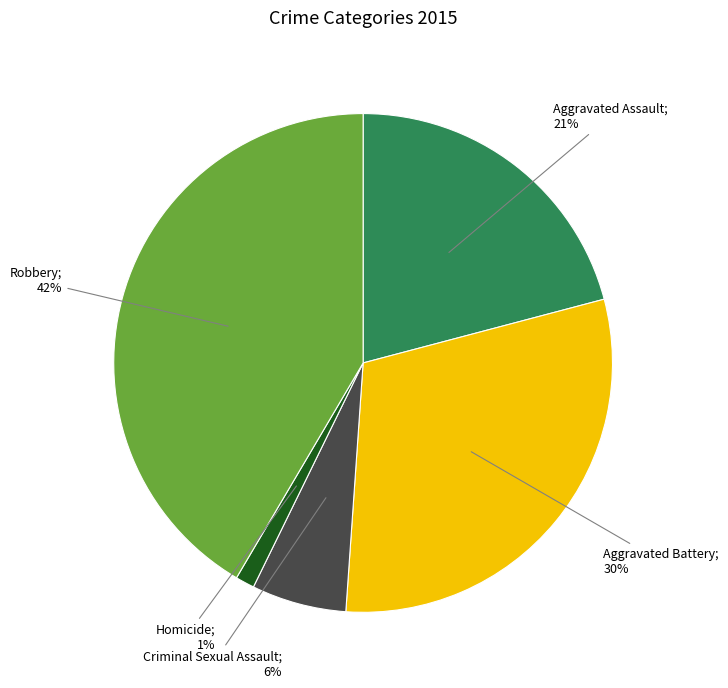

Does any single category account for the majority?

No